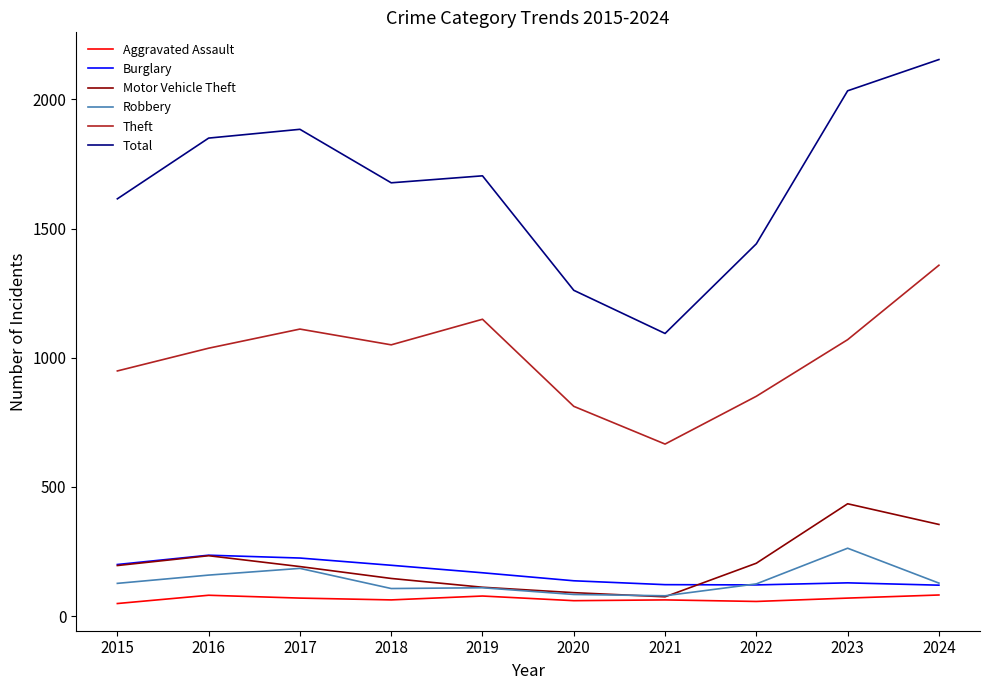

Is the value of Total at 2016 greater than the value of Aggravated Assault at 2016?

Yes